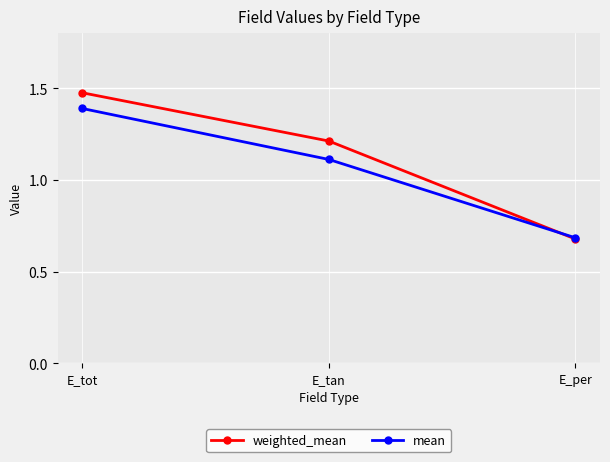

Which series changed the most between E_tot and E_per?

weighted_mean